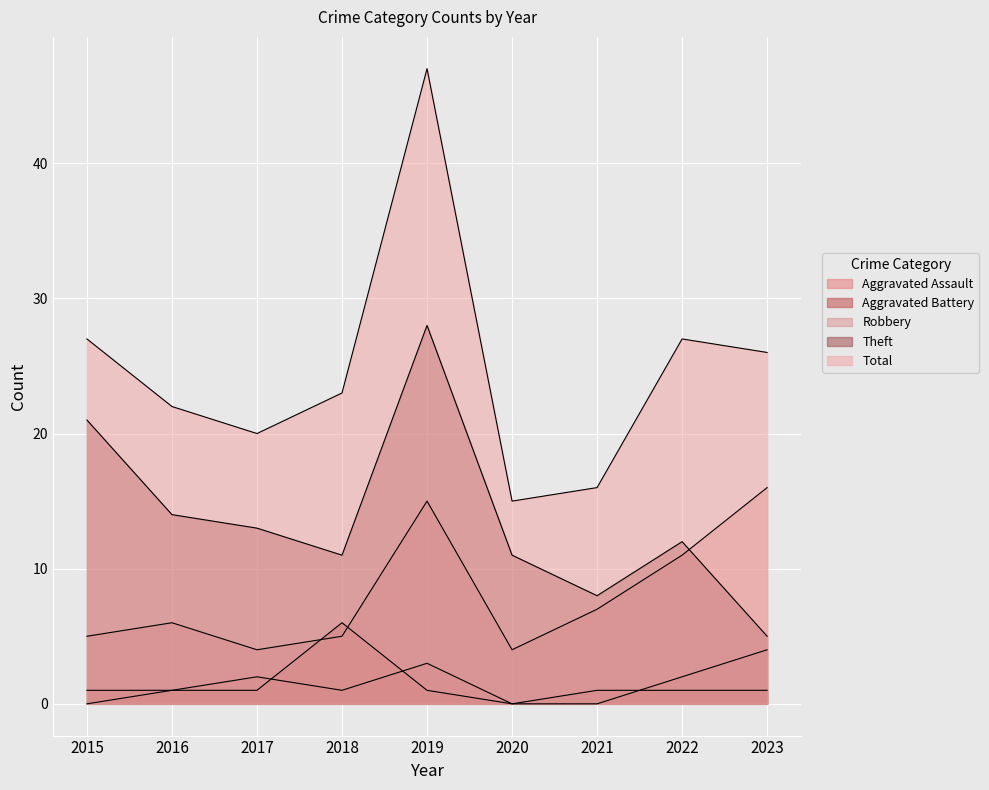

At 2020, list the series in order from smallest to largest.

Aggravated Assault, Aggravated Battery, Robbery, Theft, Total